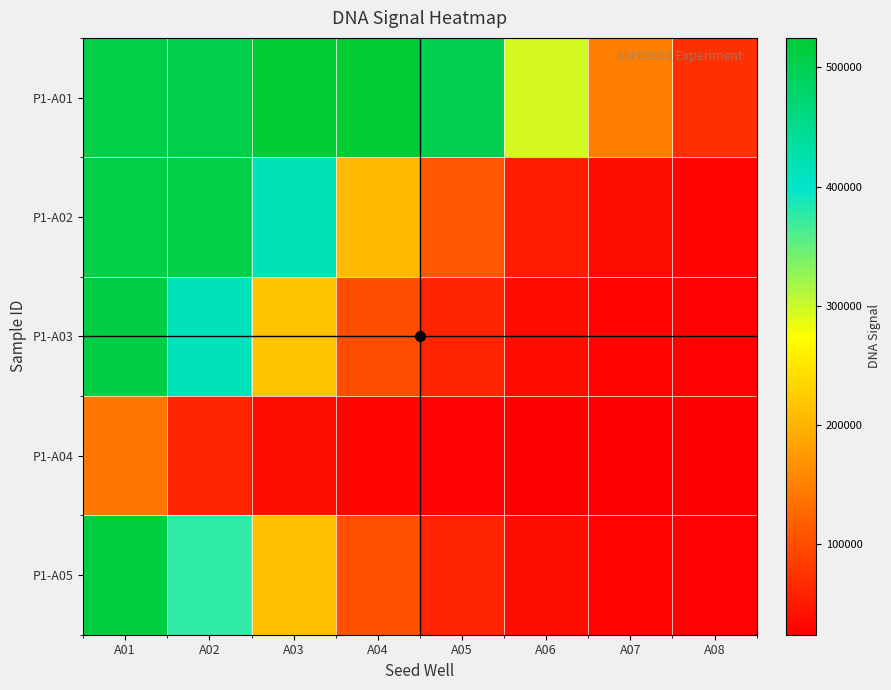

Rank the series at A03 from highest to lowest value.

P1-A01, P1-A02, P1-A03, P1-A05, P1-A04